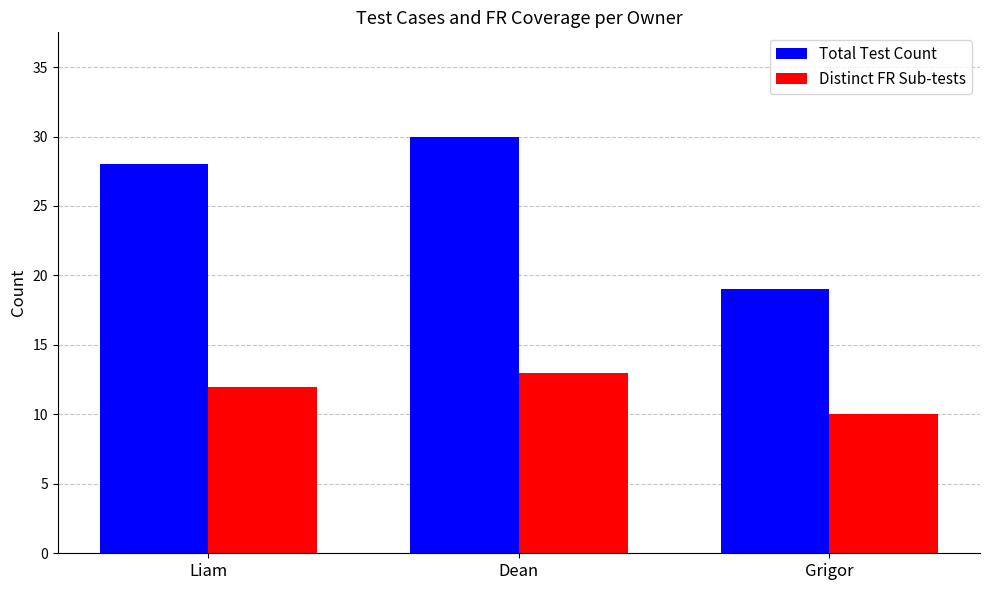

What is the label of the 2nd bar from the right?

Dean